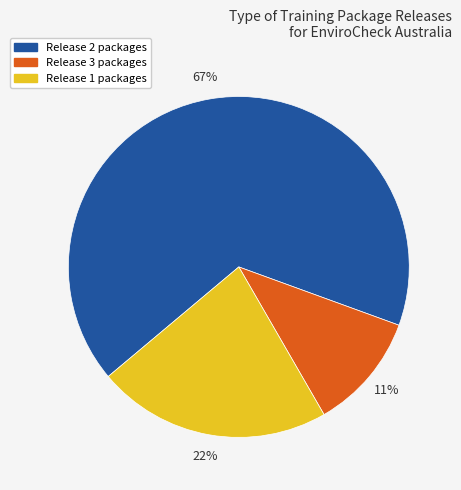

To the nearest percent, what is the difference between the largest and smallest slice percentages?

56%